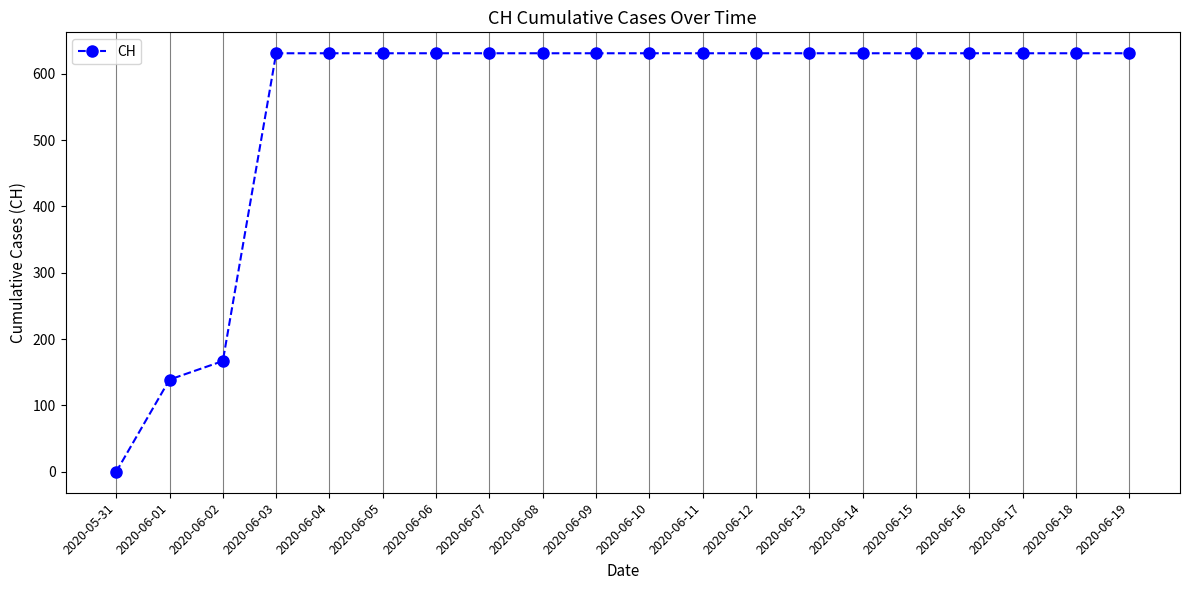

How many lines are shown in the chart?

1